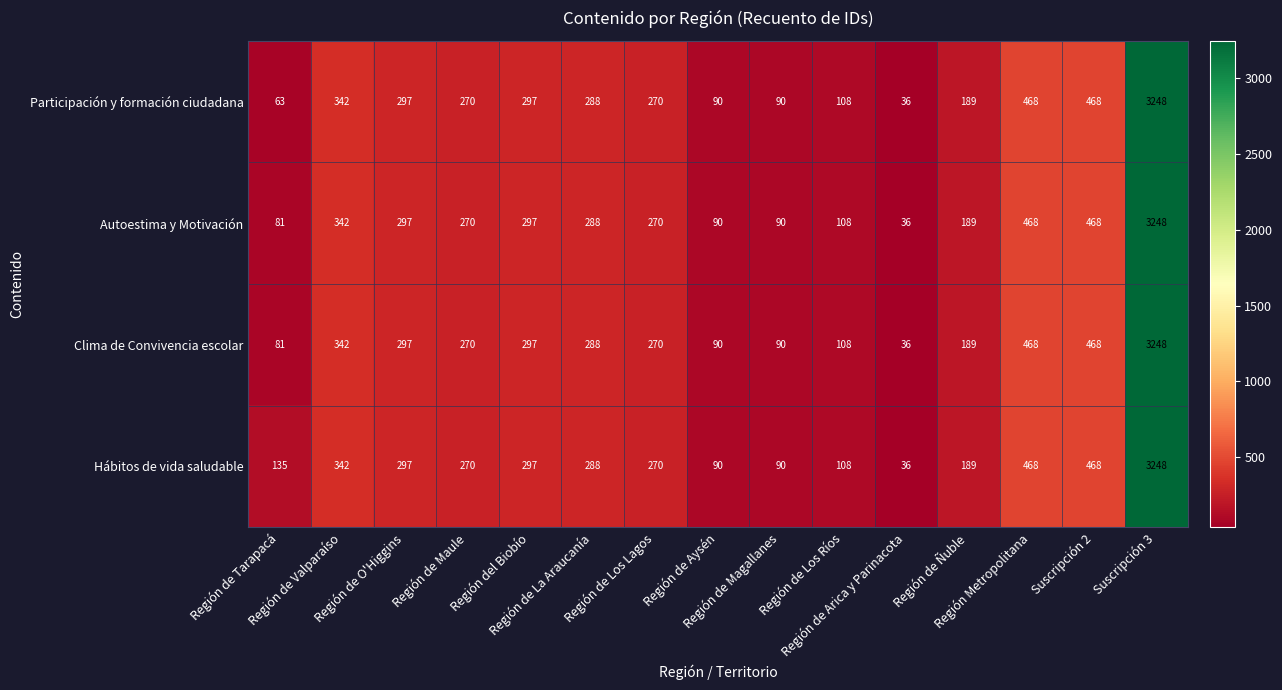

What is the difference between the second highest and minimum values in the Autoestima y Motivación series?

432